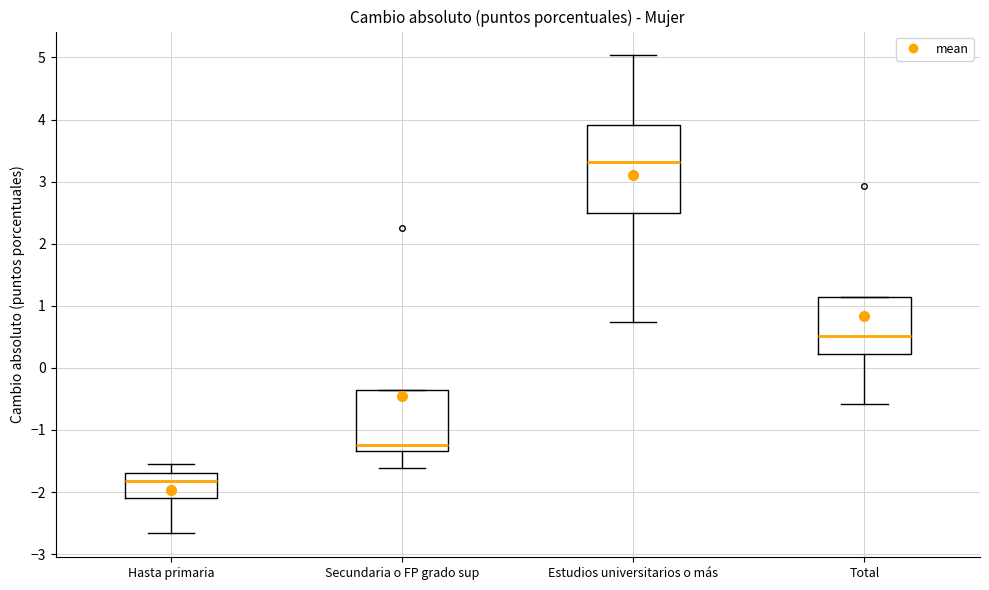

Reading left to right, transcribe this box plot: for each box, give where its median line is, the range the box spans, and where its two whiskers end, as read against the y-axis. The values are not printed on the chart, so give them approximately, as read against the axis.

Hasta primaria: median -1.8, box -2.1 to -1.7, whiskers -2.7 to -1.5
Secundaria o FP grado sup: median -1.2, box -1.3 to -0.4, whiskers -1.6 to -0.4
Estudios universitarios o más: median 3.3, box 2.5 to 3.9, whiskers 0.7 to 5.0
Total: median 0.5, box 0.2 to 1.1, whiskers -0.6 to 1.1